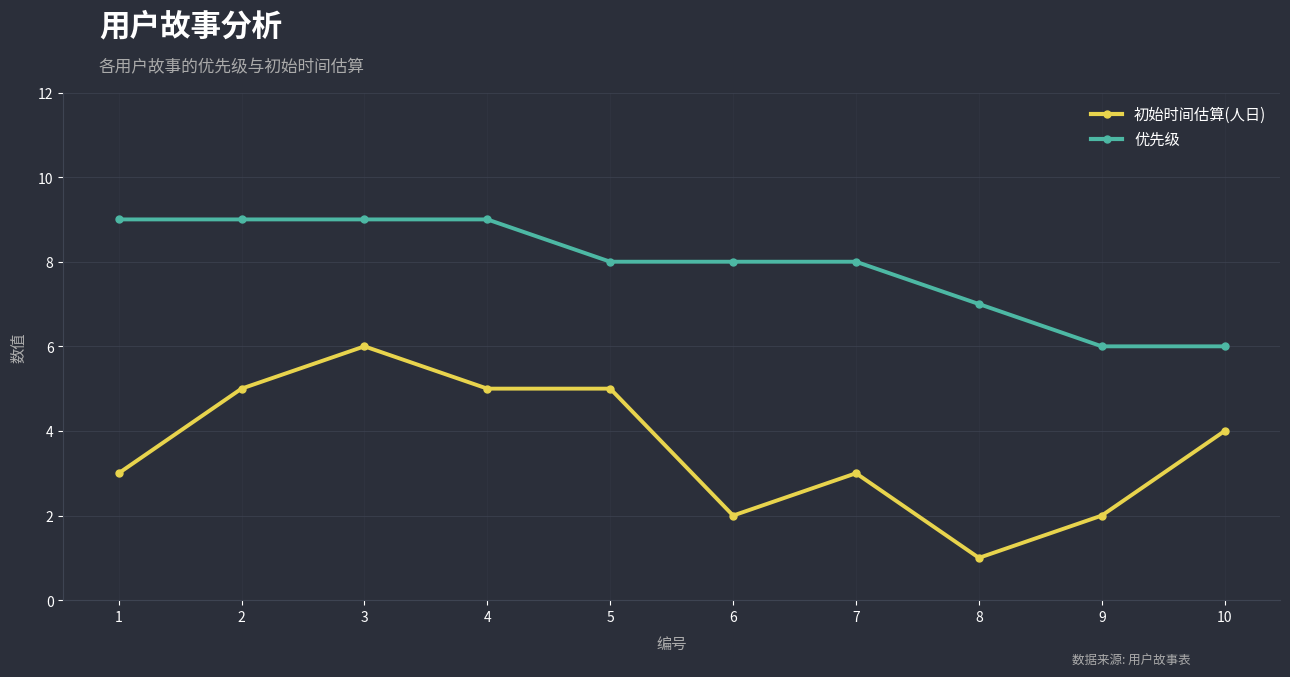

What is the difference between the maximum and minimum values in the 优先级 series?

3